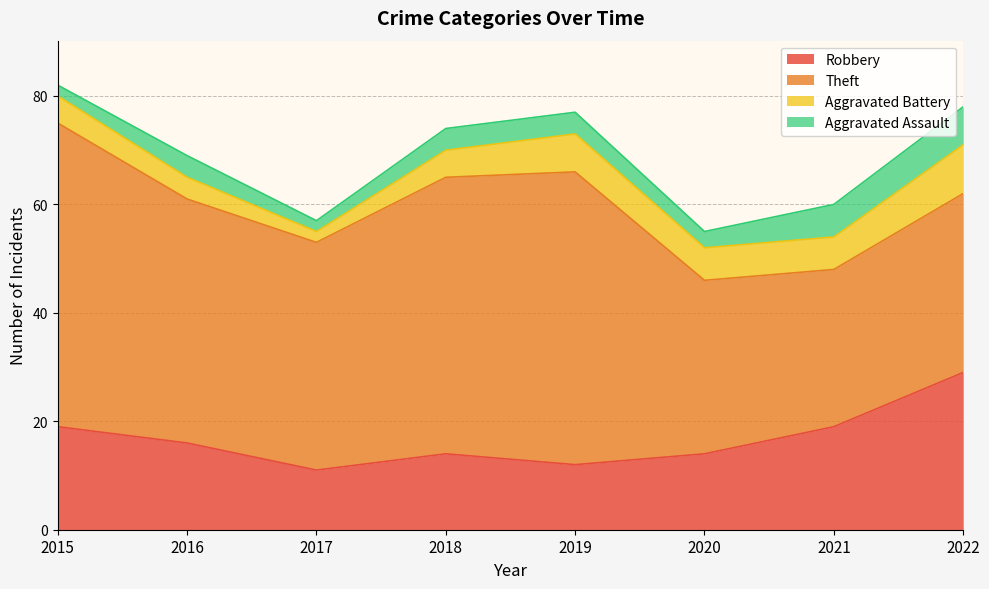

The value of Aggravated Assault at 2022 is 7. True or false?

True